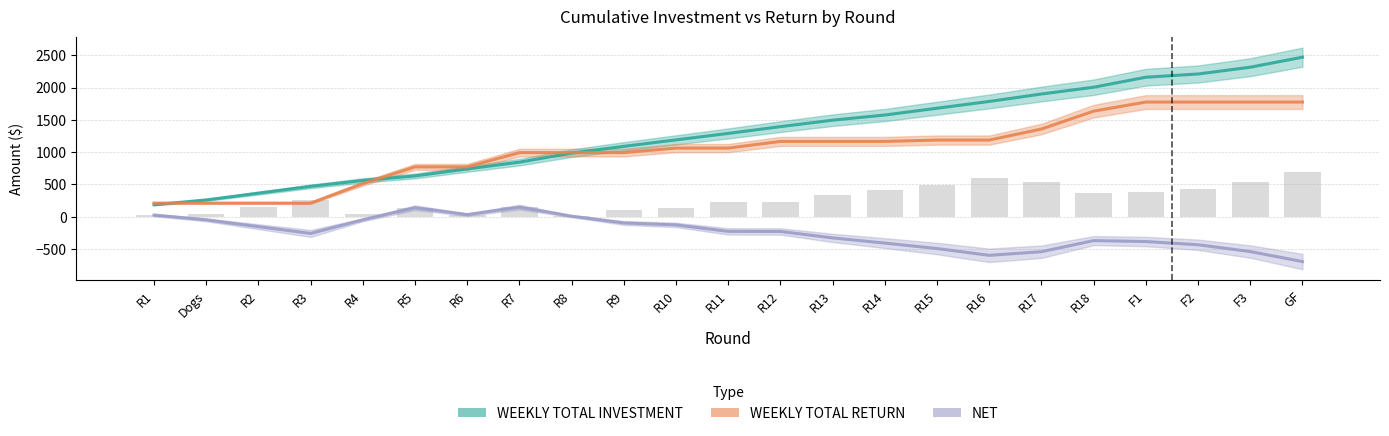

Where does the WEEKLY TOTAL INVESTMENT series first go above 1289?

R11